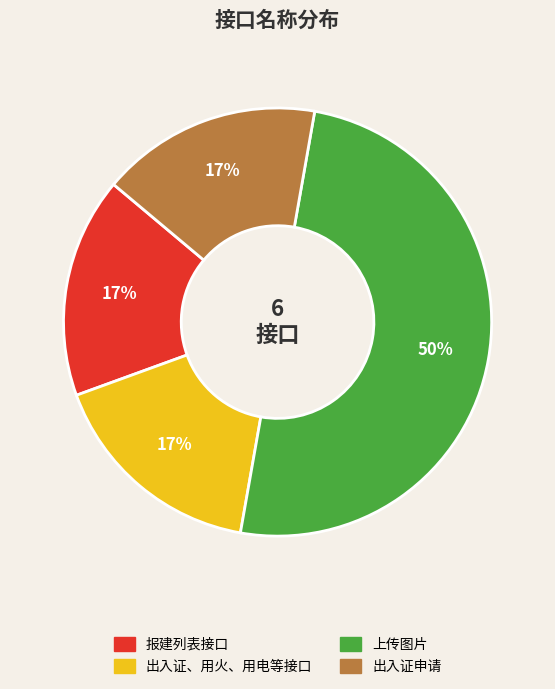

How many segments does this pie chart have?

4